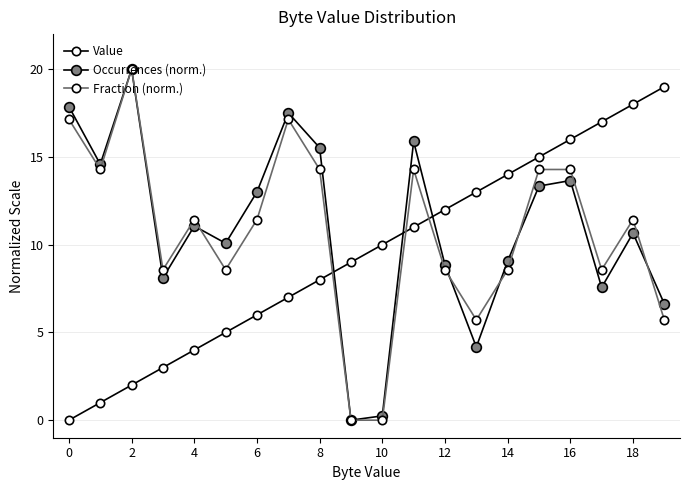

How many data points in Occurrences (norm.) are less than 11?

10